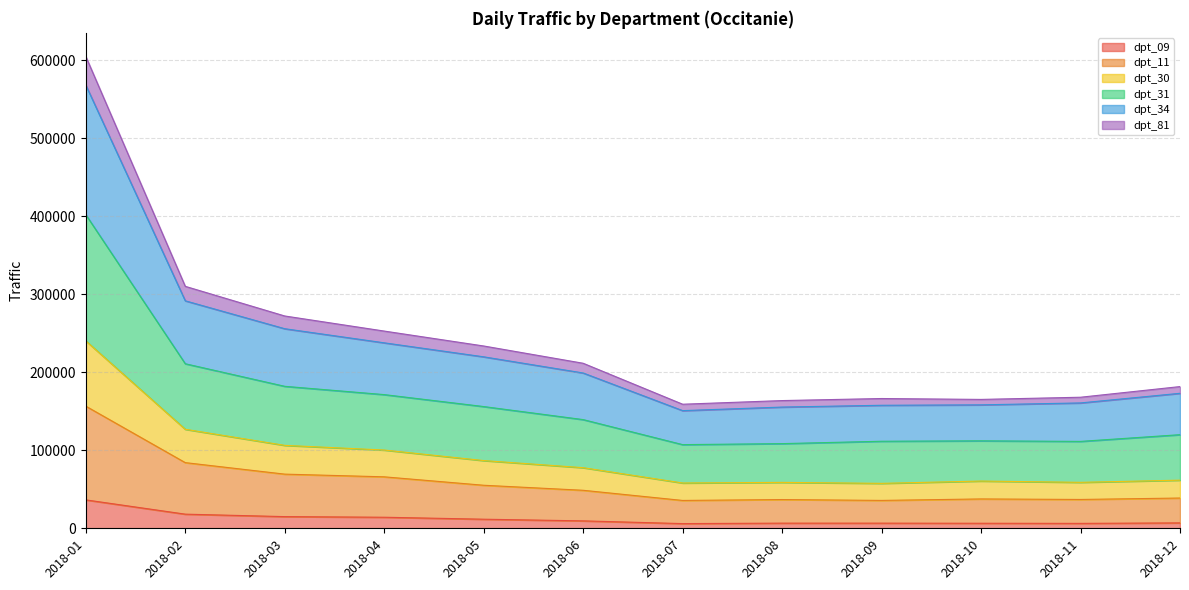

At which label does dpt_09 reach its peak?

2018-01